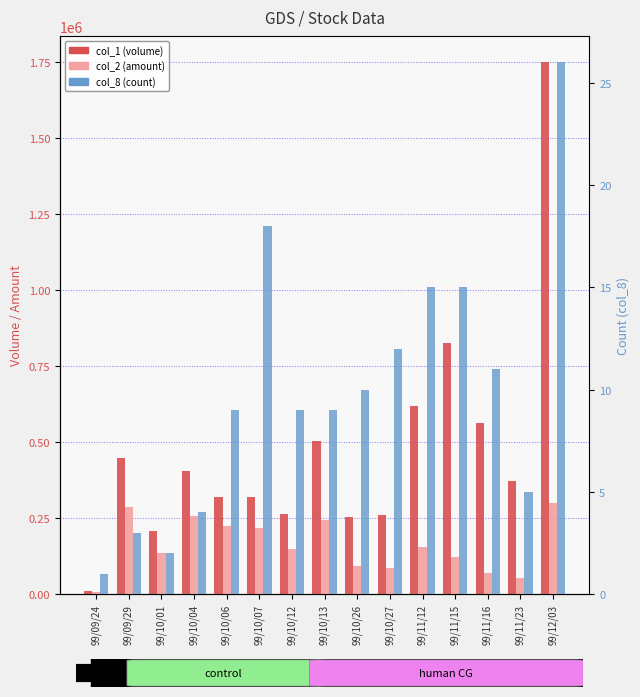

The value of col_2 (amount) at 99/10/01 is 134700. True or false?

True